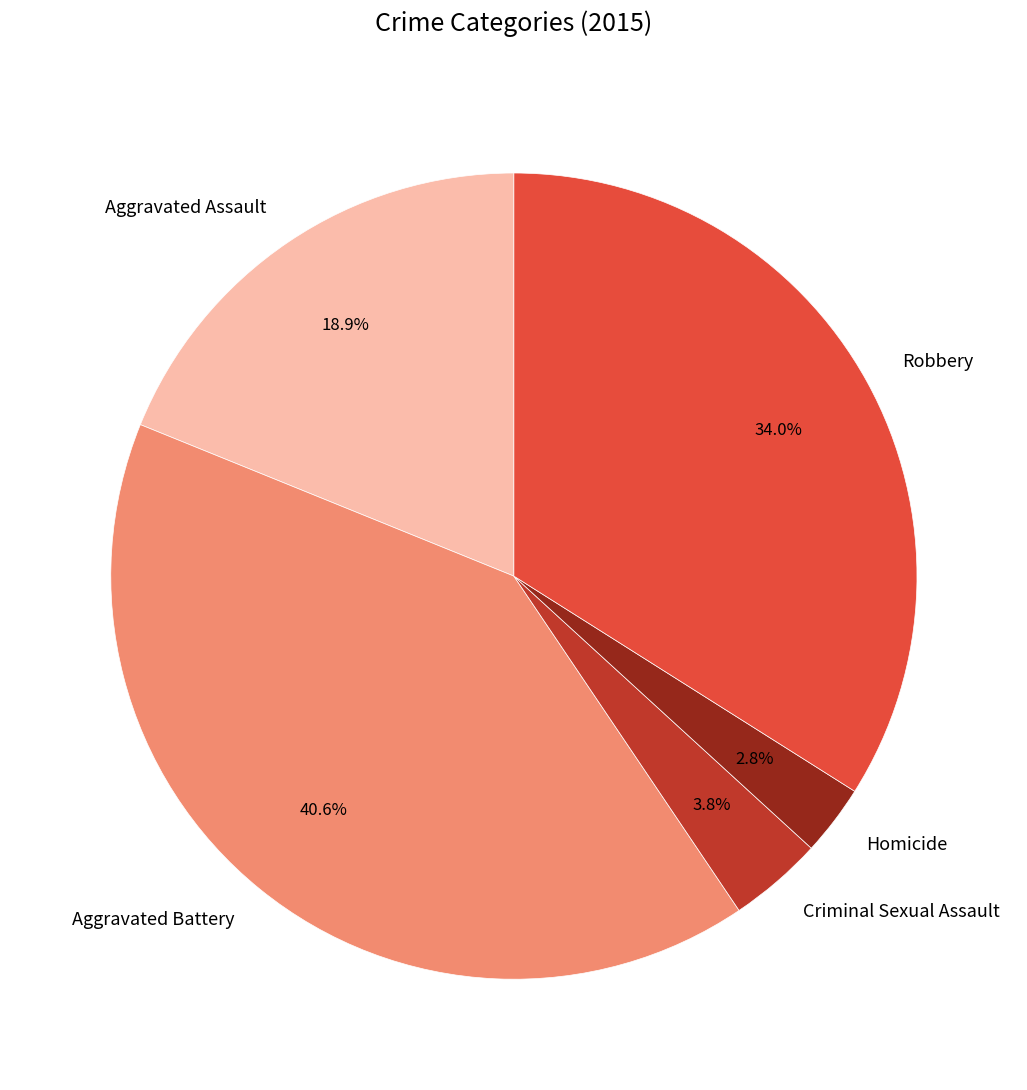

Which has a higher value, Aggravated Battery or Aggravated Assault?

Aggravated Battery